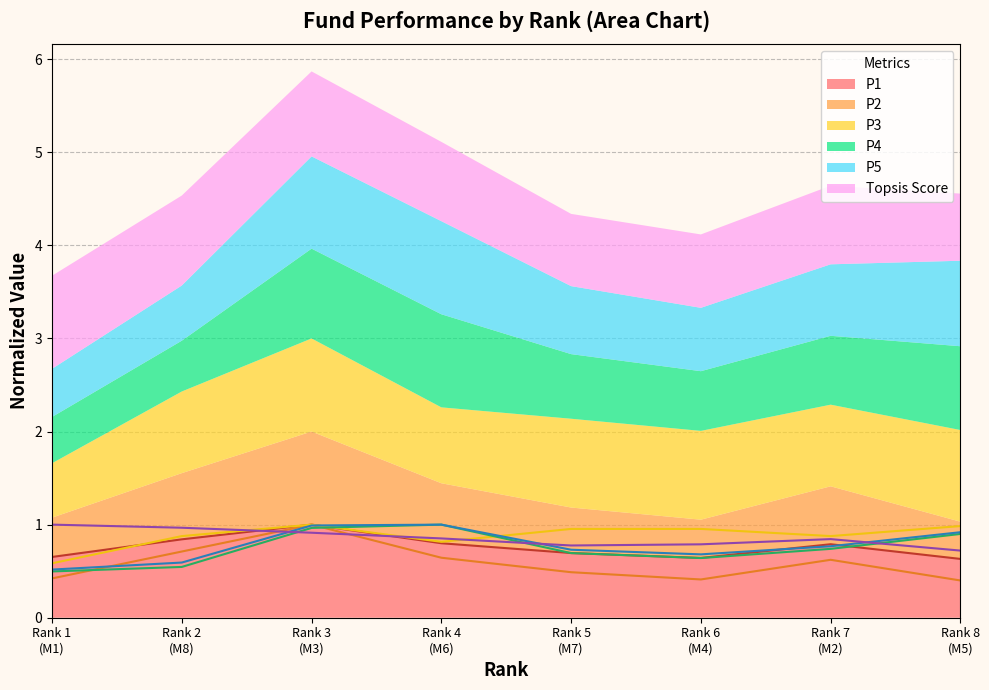

What is the minimum value for P1?

0.6